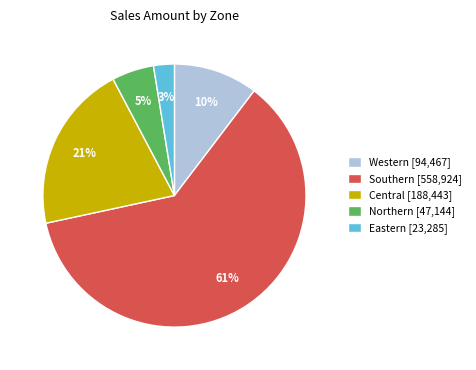

Which slice is the smallest?

Eastern [23,285]